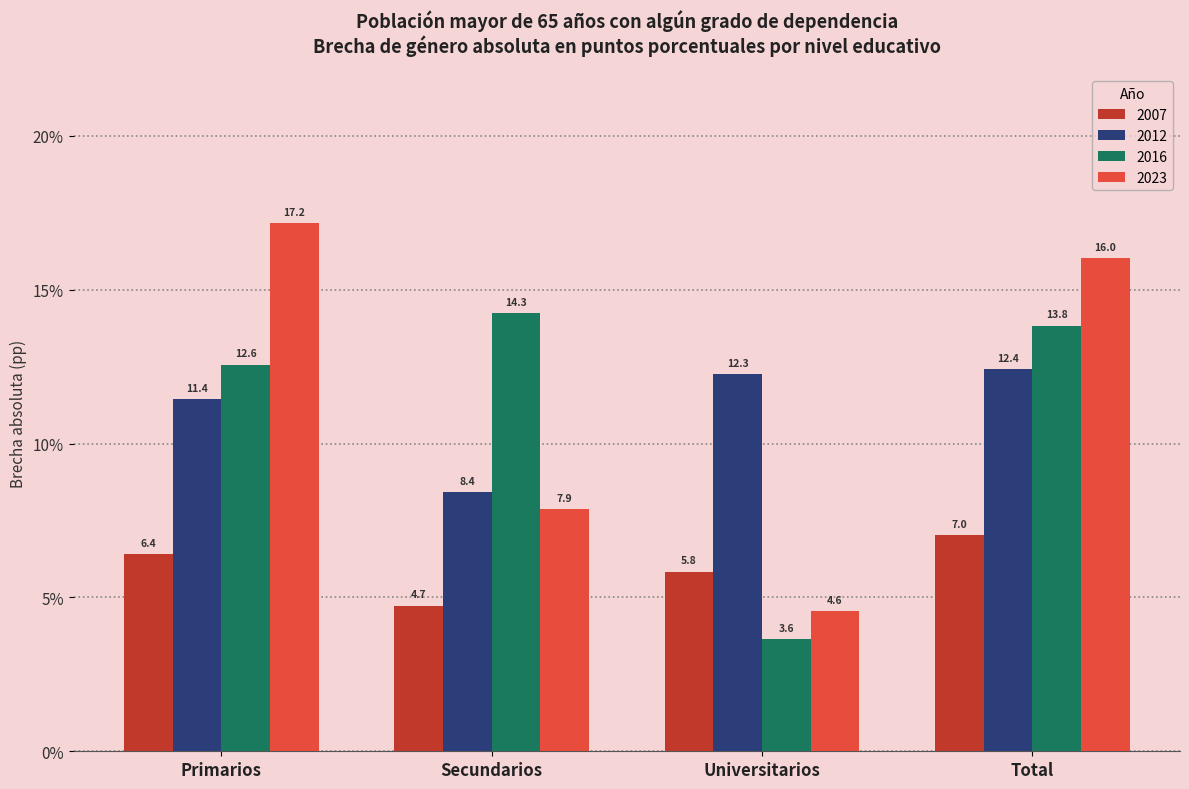

What is the difference between the maximum and minimum values in the 2007 series?

2.3